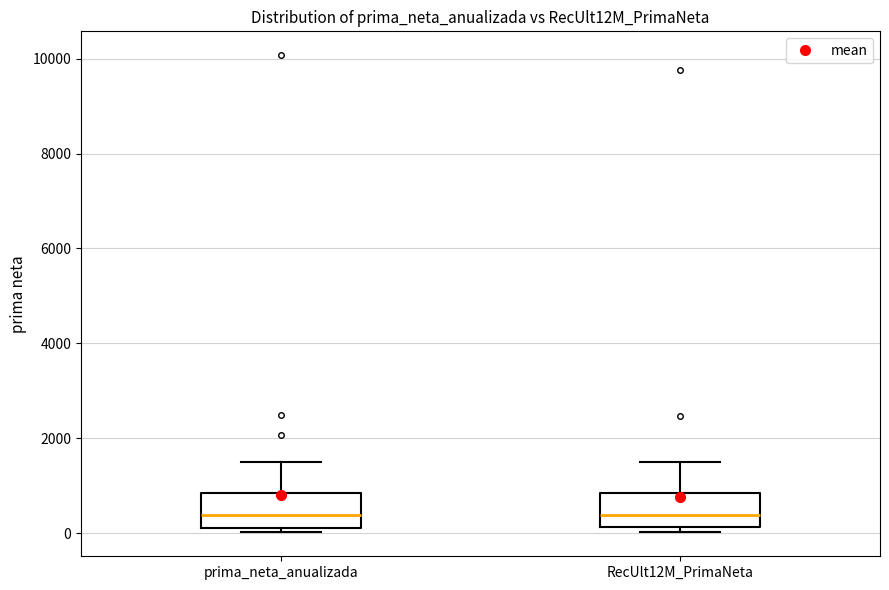

Reading left to right, read every box against the y-axis: the position of its median line, the range the box covers, and the ends of its whiskers. The values are not printed on the chart, so give them approximately, as read against the axis.

prima_neta_anualizada: median 400, box 200 to 800, whiskers 0 to 1600
RecUlt12M_PrimaNeta: median 400, box 200 to 800, whiskers 0 to 1600